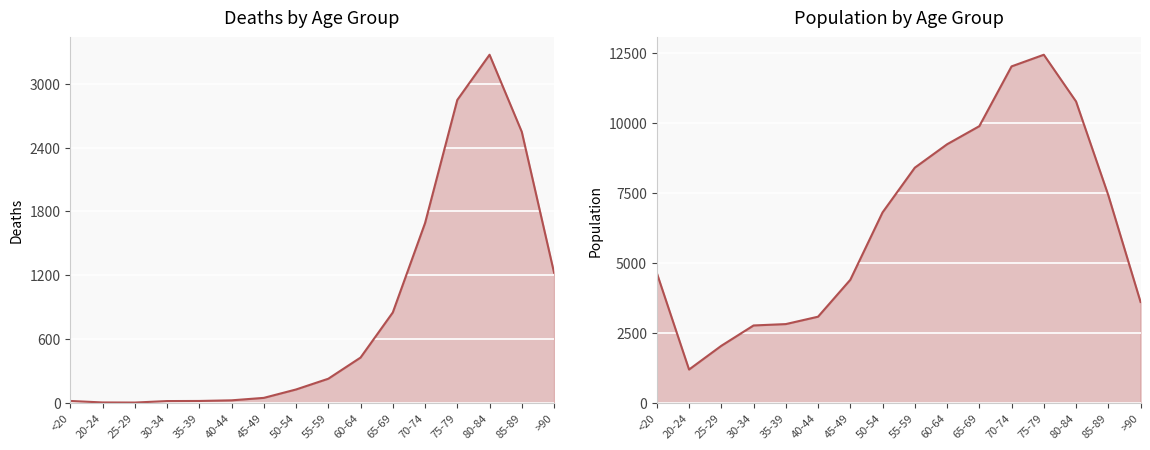

The Population series shows 1959 at 20-24. True or false?

False